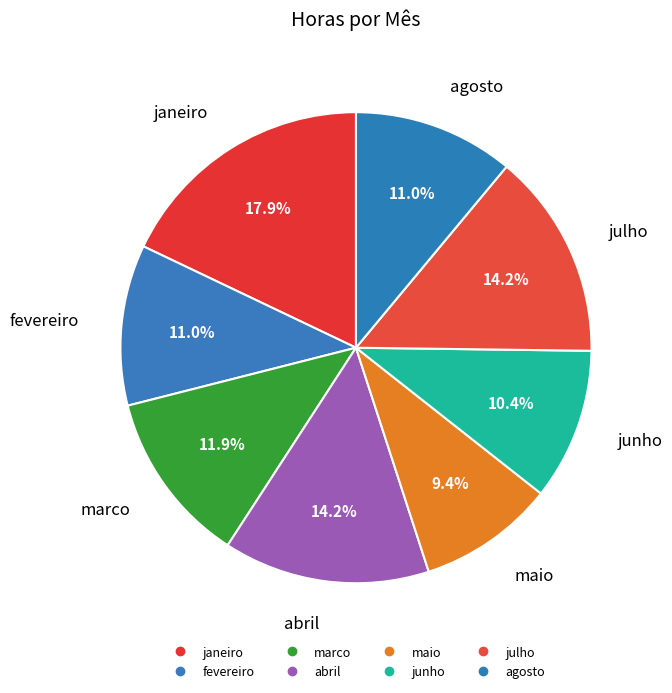

Is it true that agosto is 1% of the pie?

False